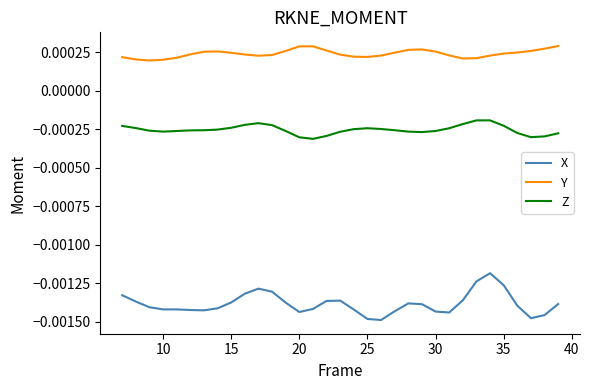

Which series has the widest spread of values?

X